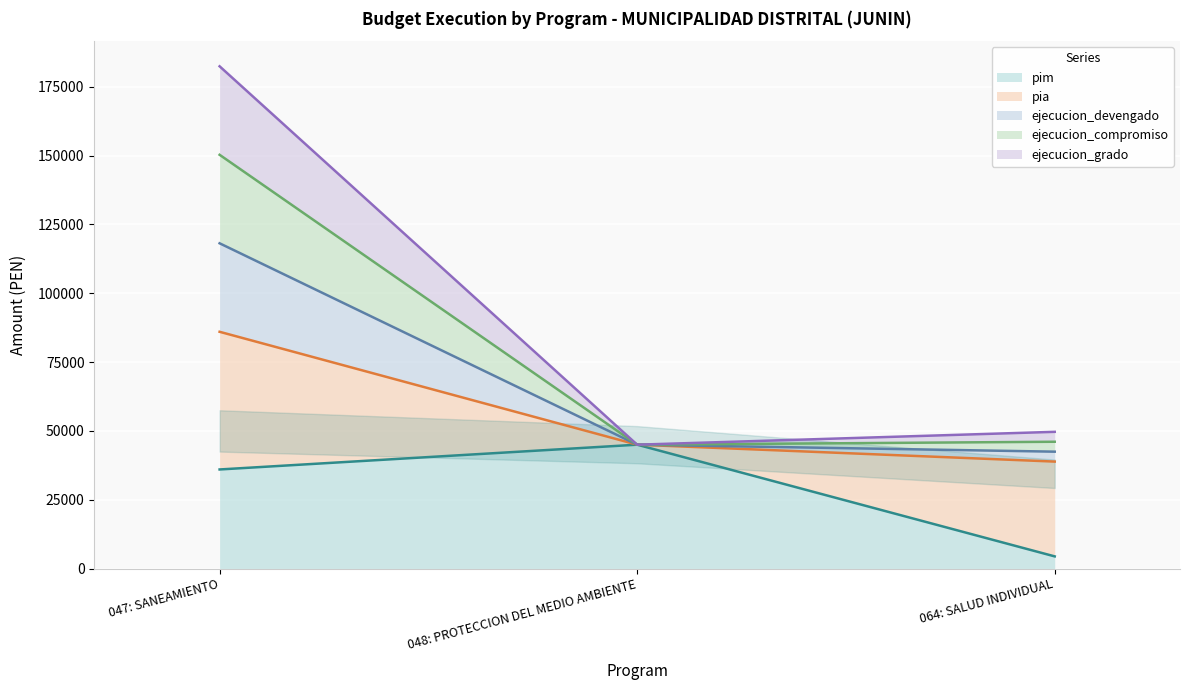

At which label does ejecucion_grado first exceed 49669?

047: SANEAMIENTO